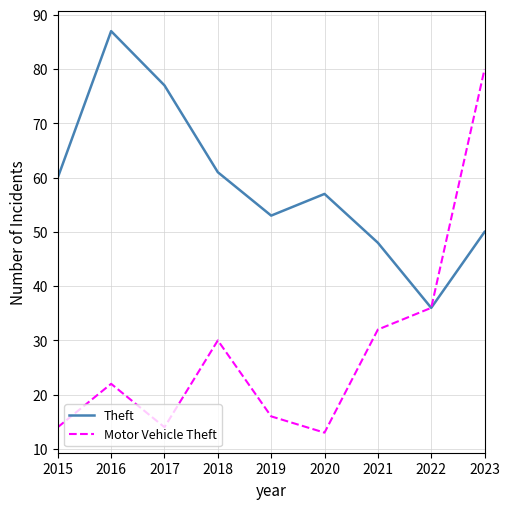

How many distinct data groups are displayed?

2